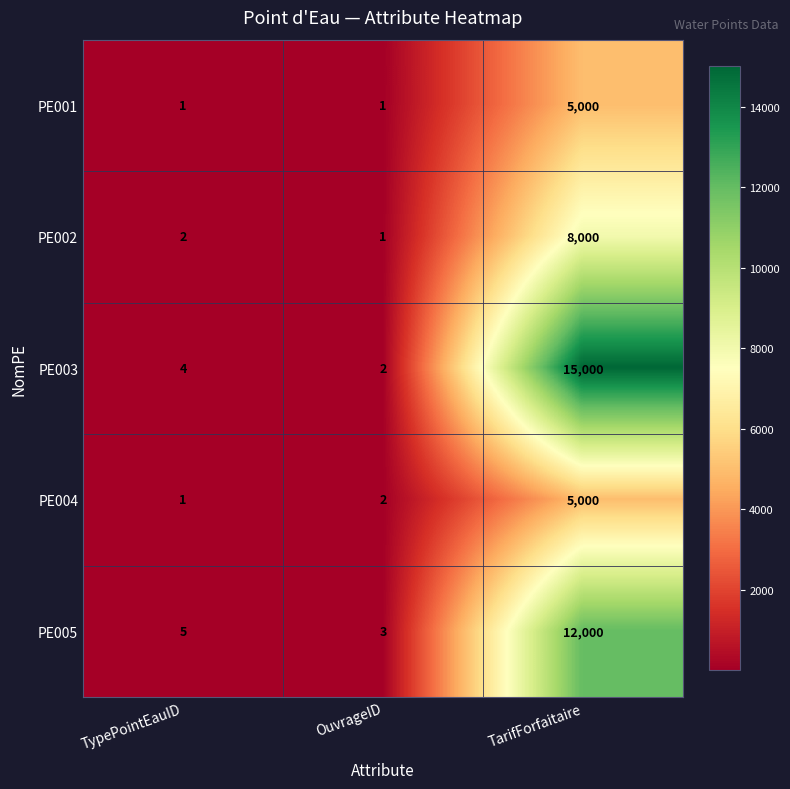

Is it true that PE002 equals 3 at TypePointEauID?

False